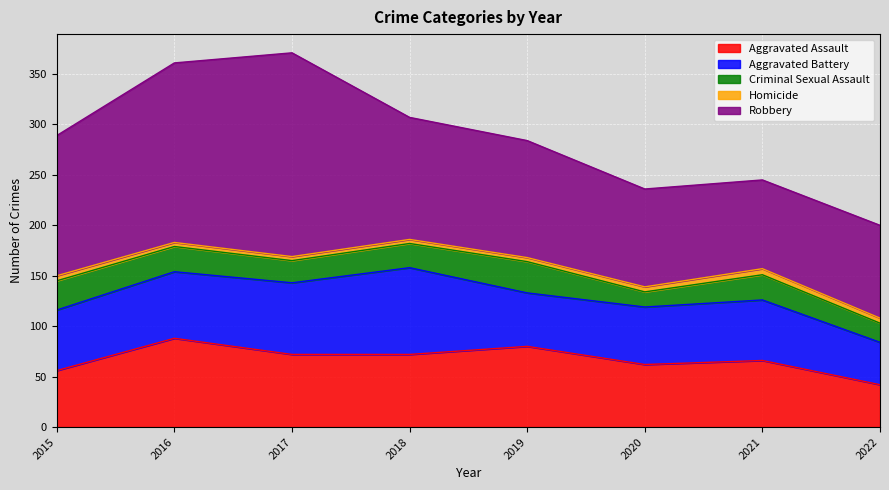

Is the value of Aggravated Battery at 2015 greater than the value of Robbery at 2022?

No